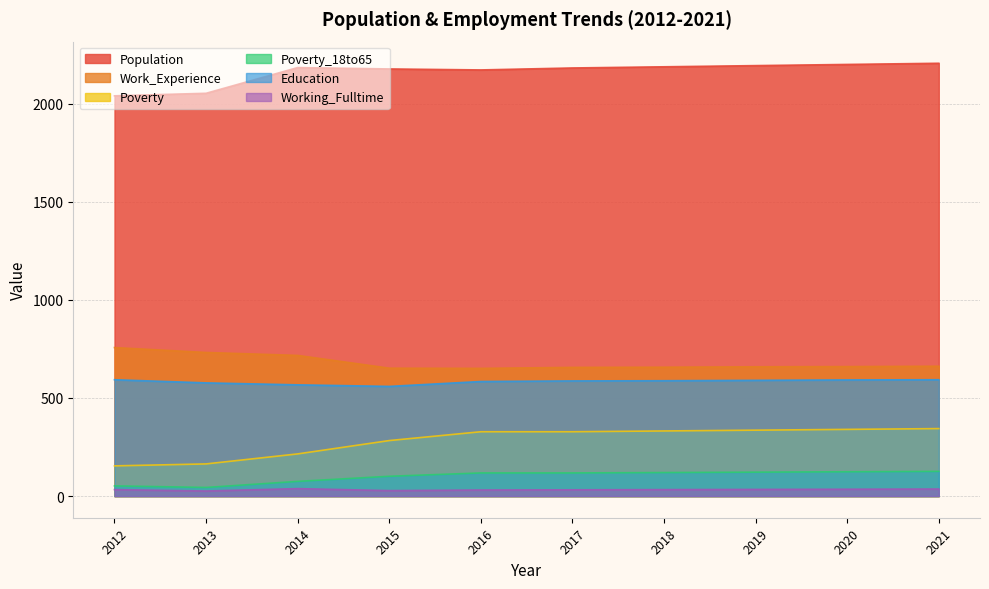

What is the minimum value for Work_Experience?

651